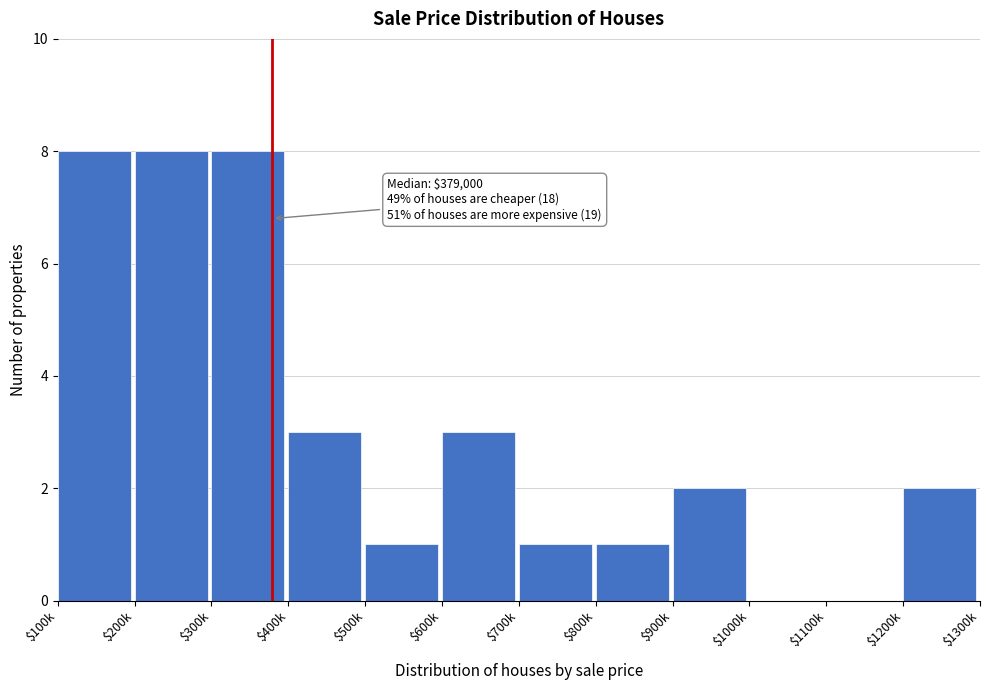

What is the sum of all values?

37